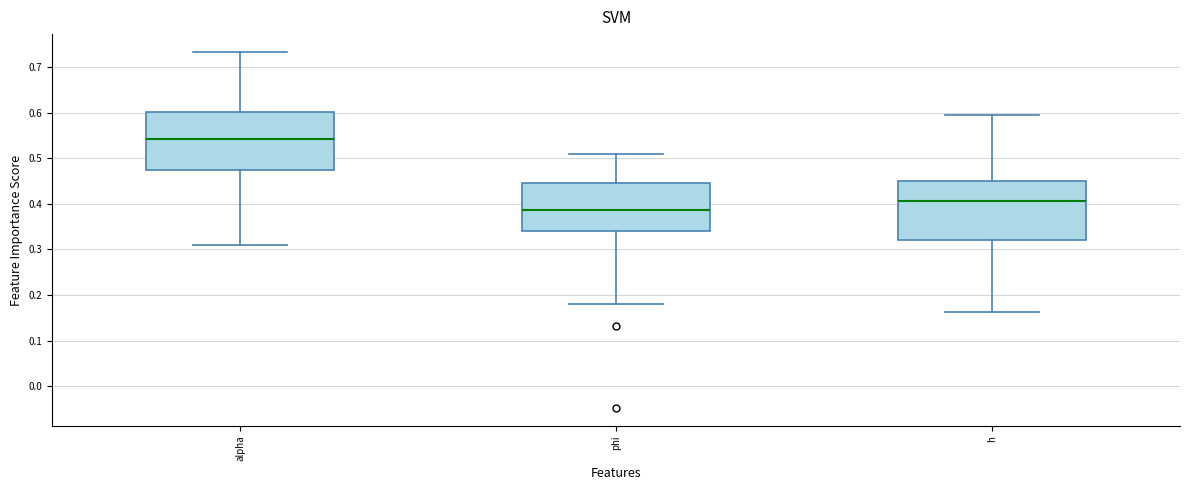

Which box has the highest median line?

alpha